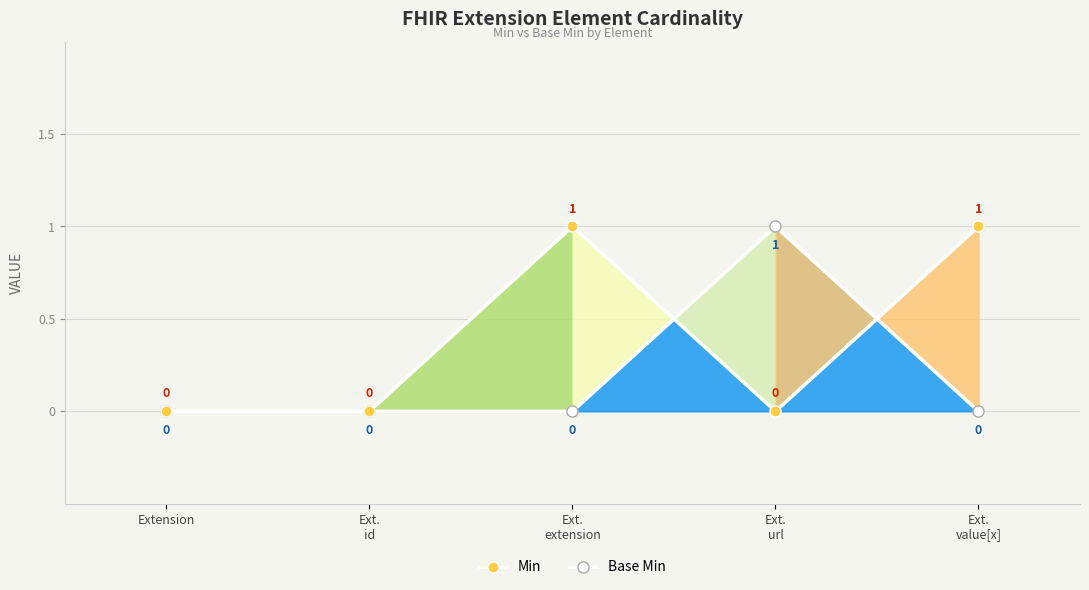

Where is Base Min nearest to the value 0?

Extension